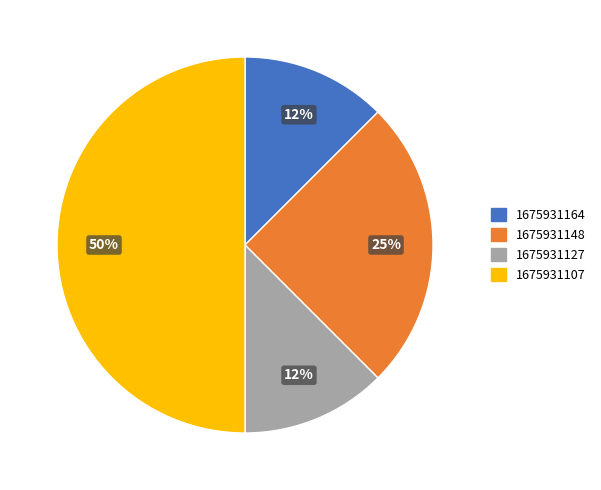

Does 1675931164 represent more than half of the total?

No